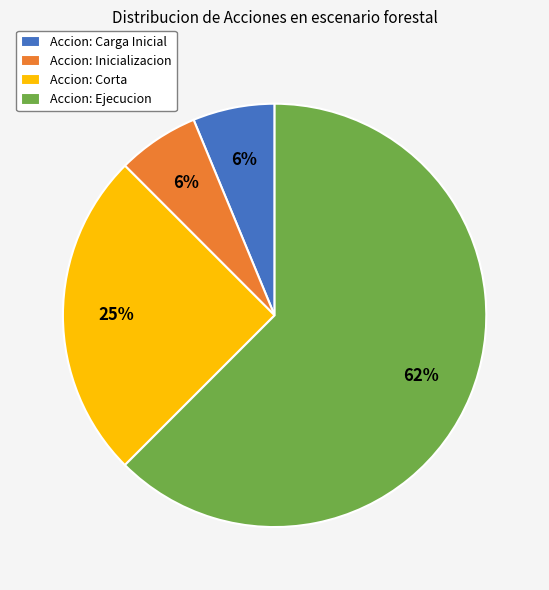

To the nearest percent, what percentage of the pie is Accion: Carga Inicial?

6%